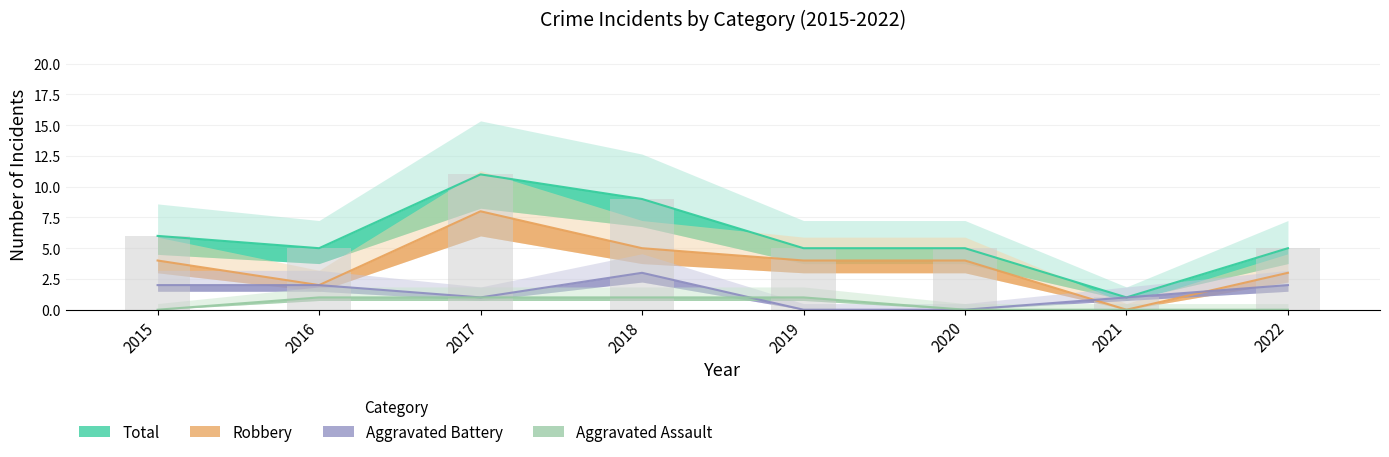

Is the value of Aggravated Assault at 2017 greater than the value of Aggravated Battery at 2019?

Yes